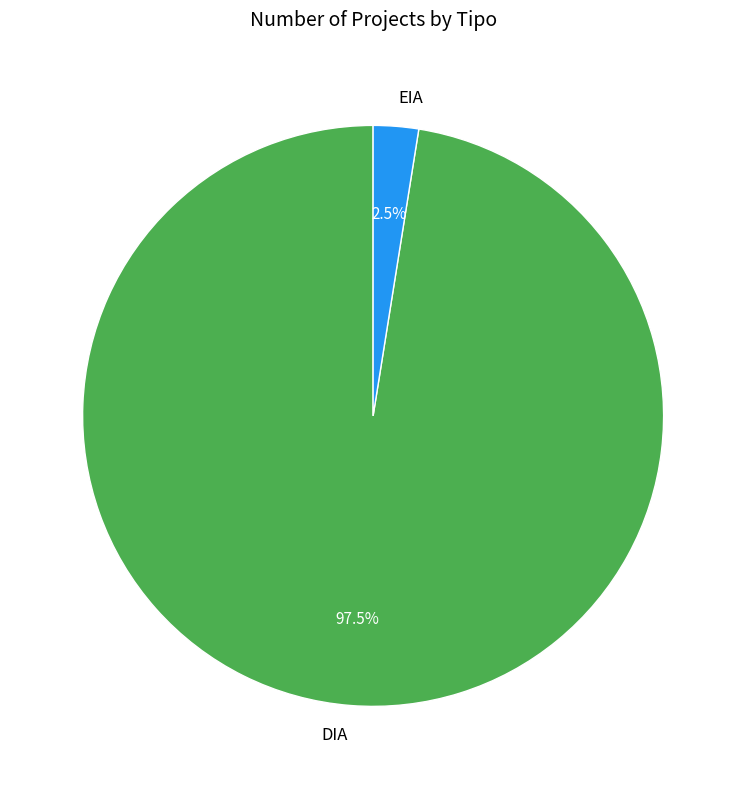

What percentage do DIA and EIA together represent?

100.0%